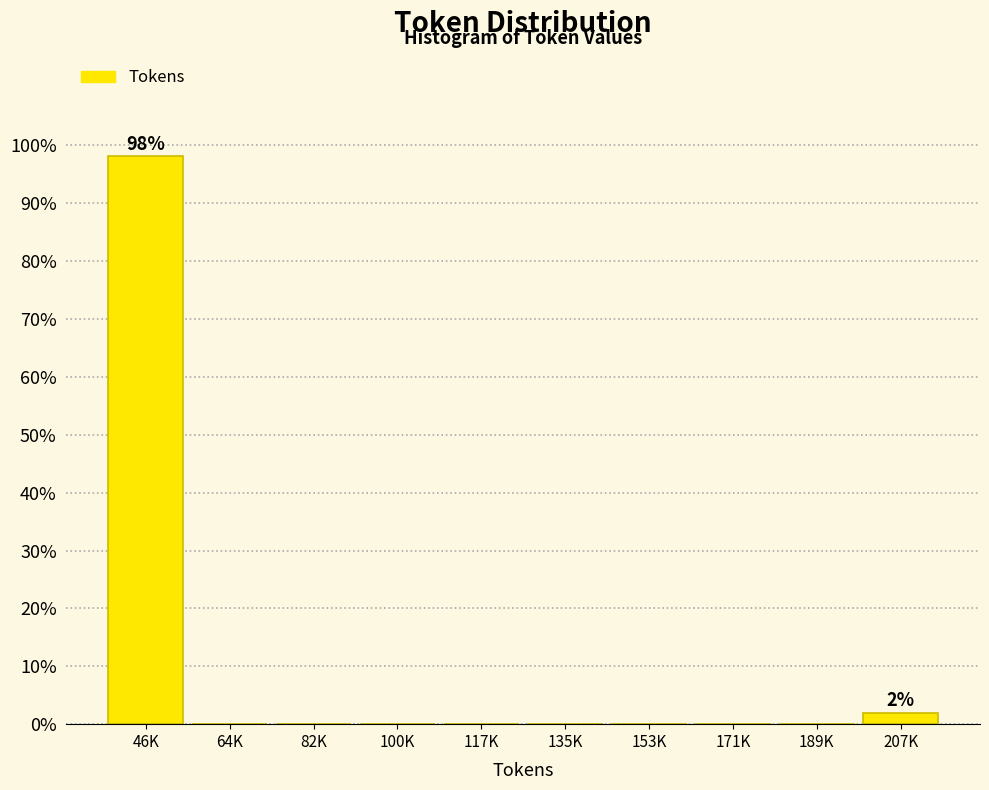

Reading left to right, what are all the values shown in this chart?

46K=98.1	64K=0.0	82K=0.0	100K=0.0	117K=0.0	135K=0.0	153K=0.0	171K=0.0	189K=0.0	207K=1.9